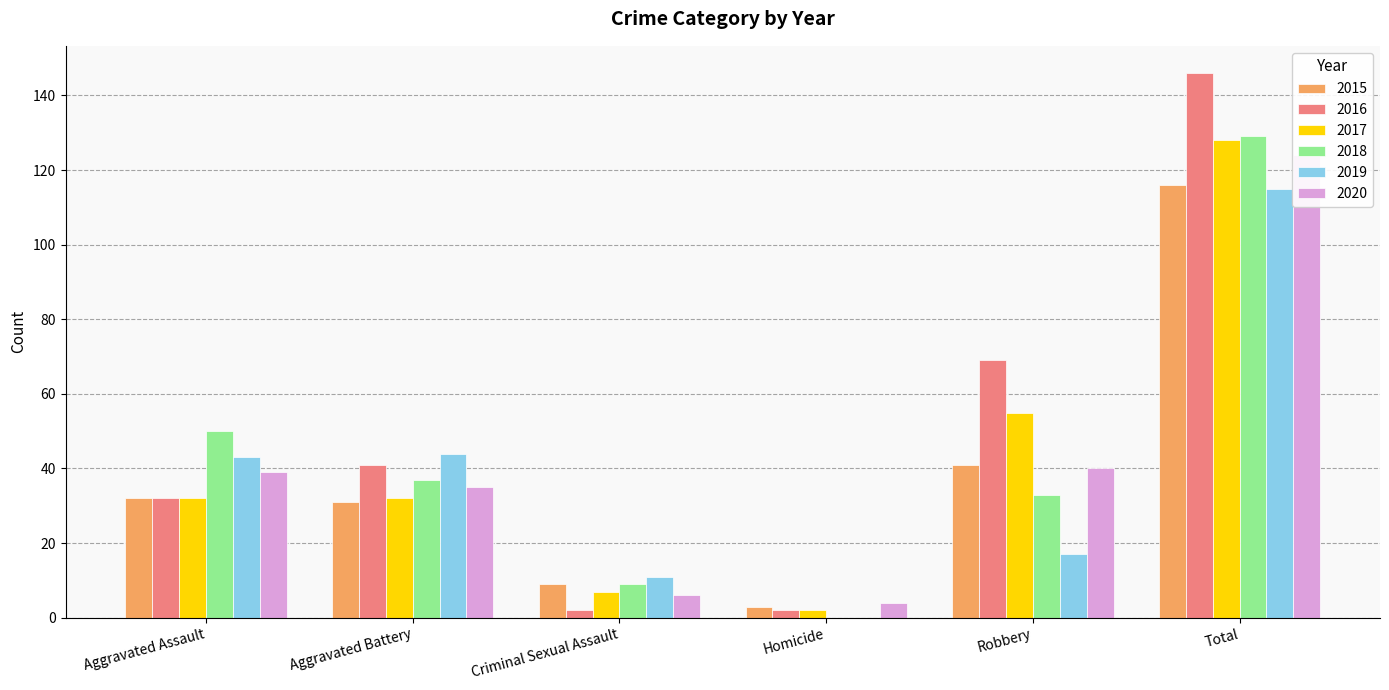

Does the chart contain stacked bars?

No